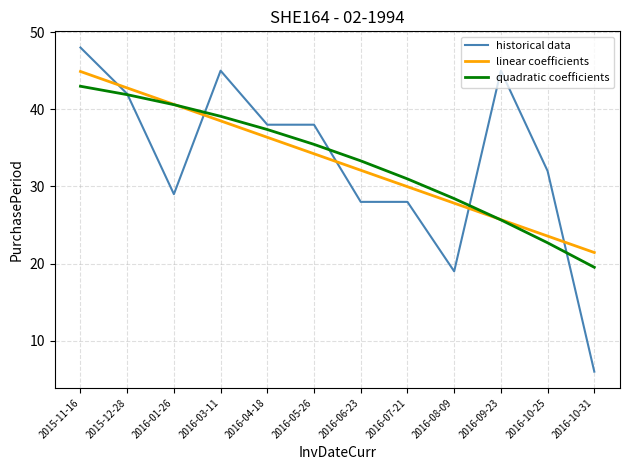

Does the chart display data point markers on the line(s)?

No